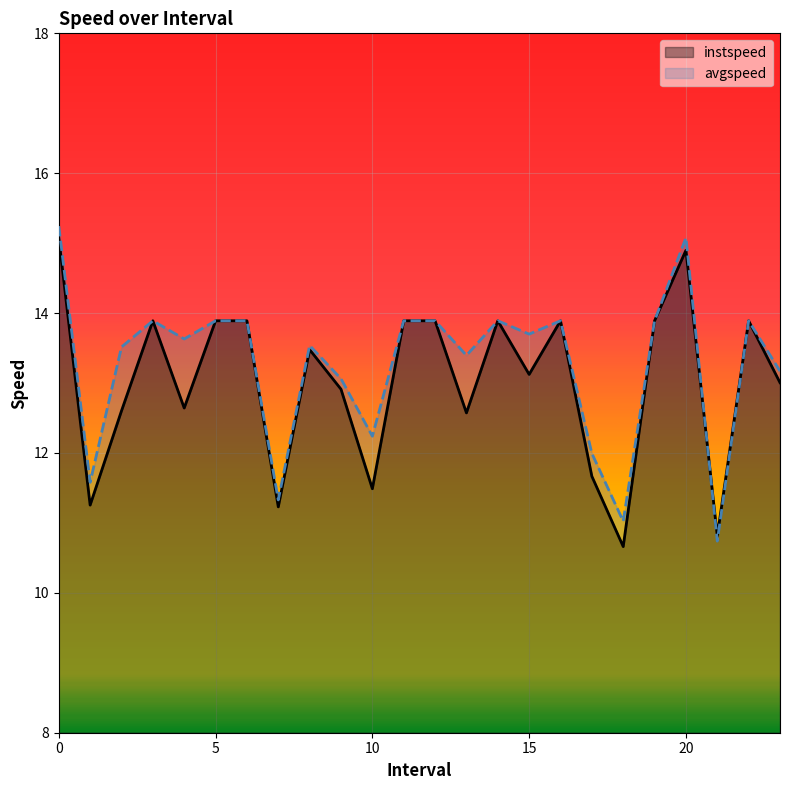

How many intersections are there between avgspeed and instspeed?

1